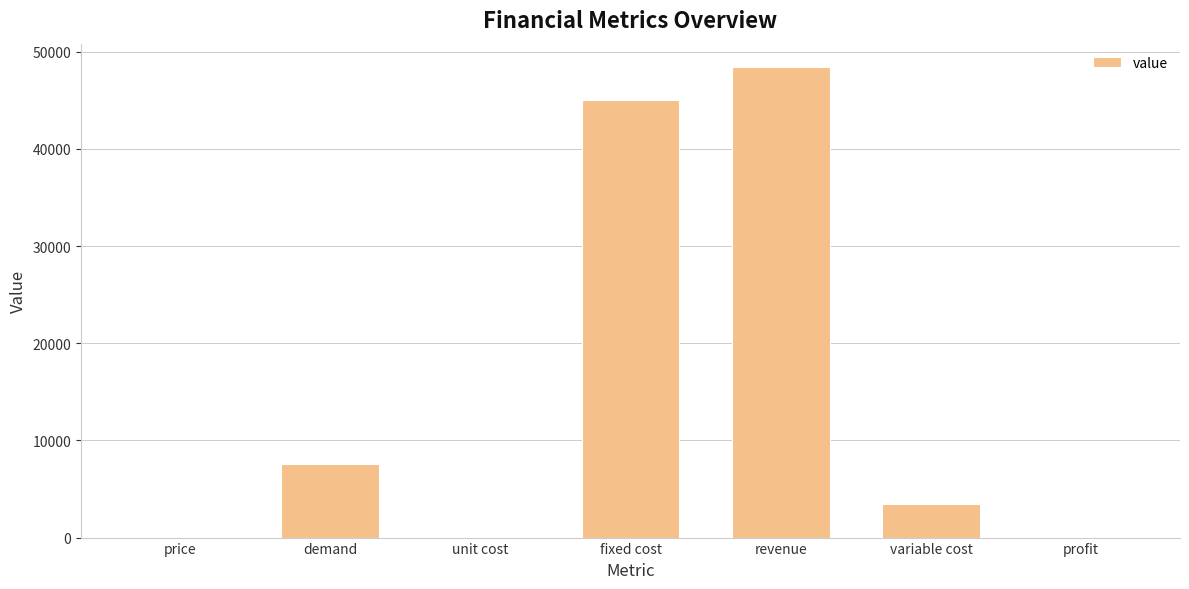

At which label is the value closest to 24207?

demand